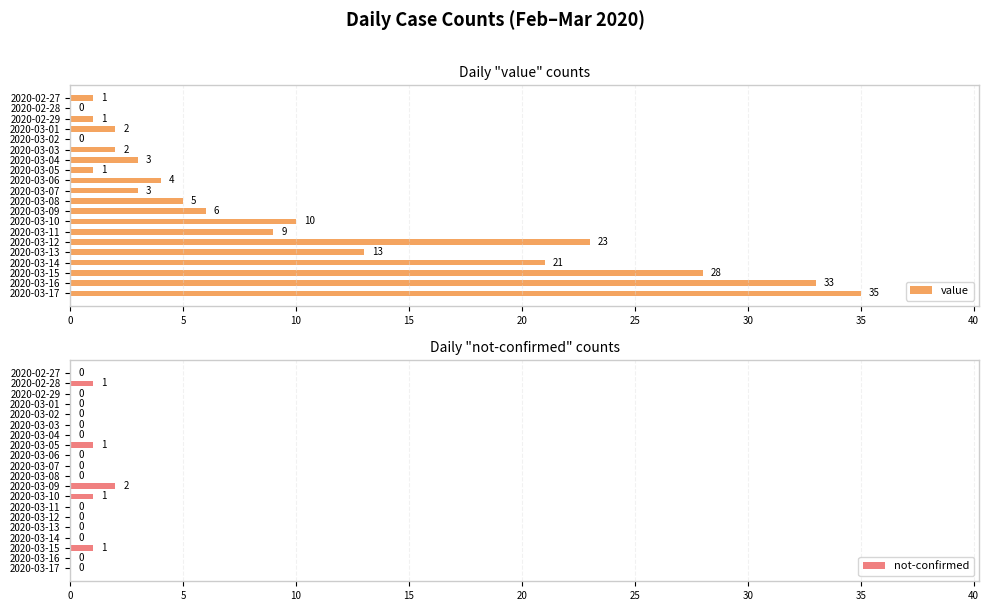

List the series in order of their peak value, lowest first.

not-confirmed, value